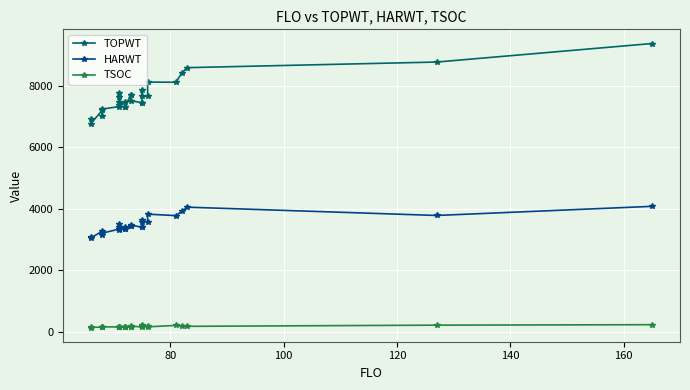

List the series in order of their overall mean, highest first.

TOPWT, HARWT, TSOC